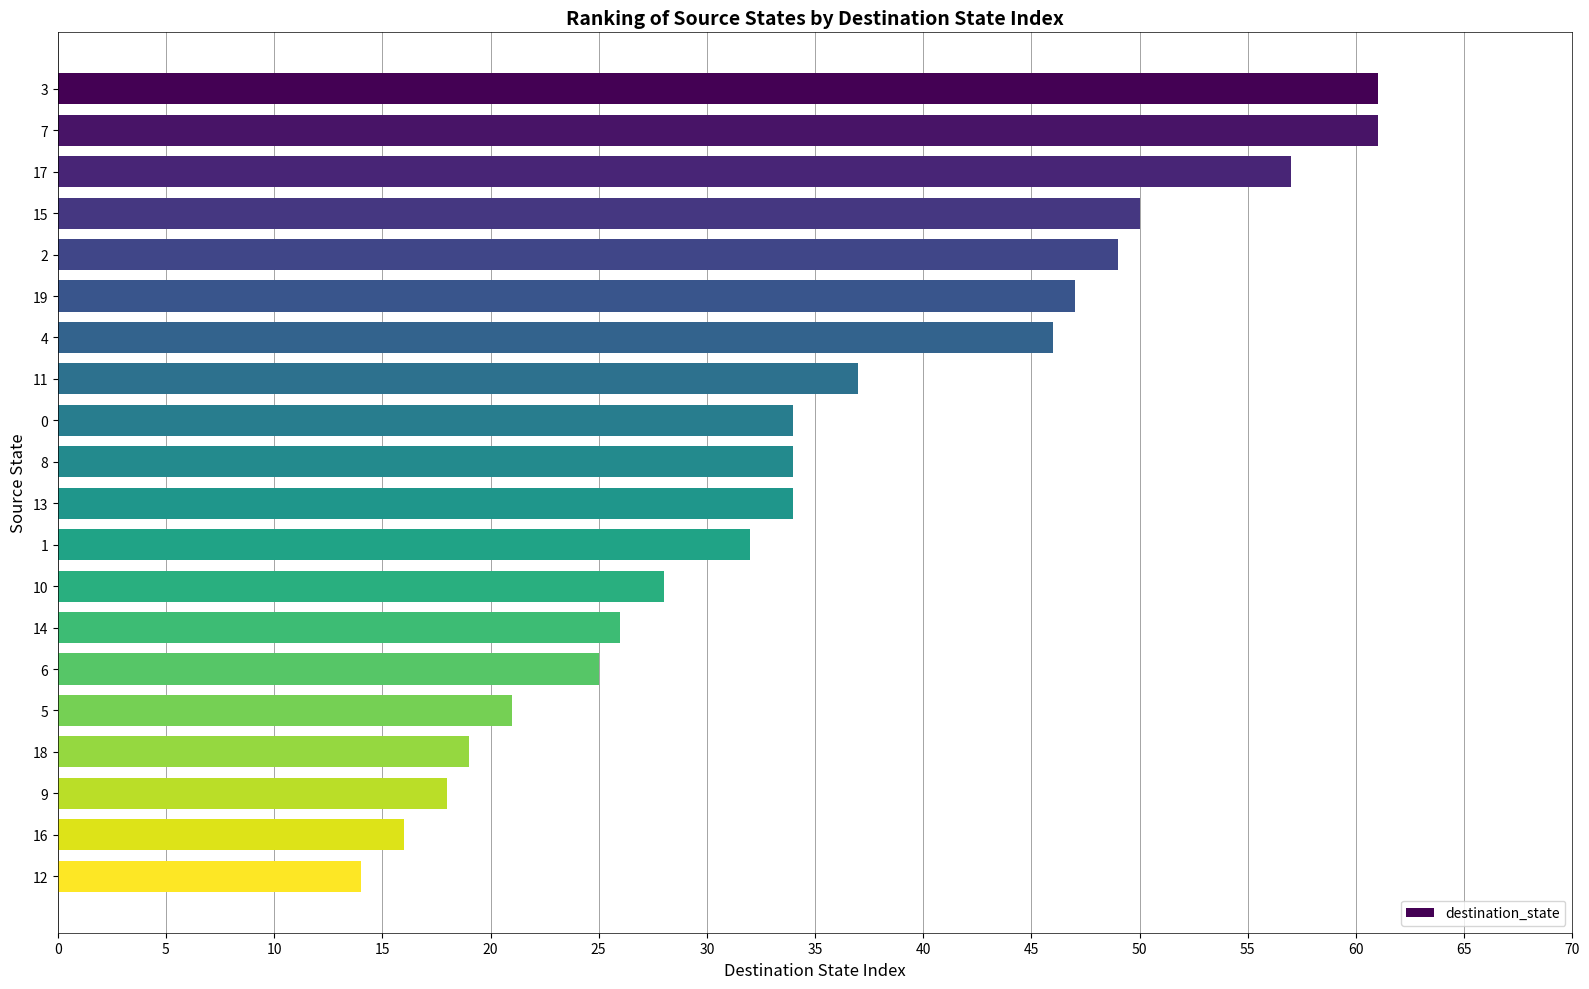

Are the bars horizontal?

Yes